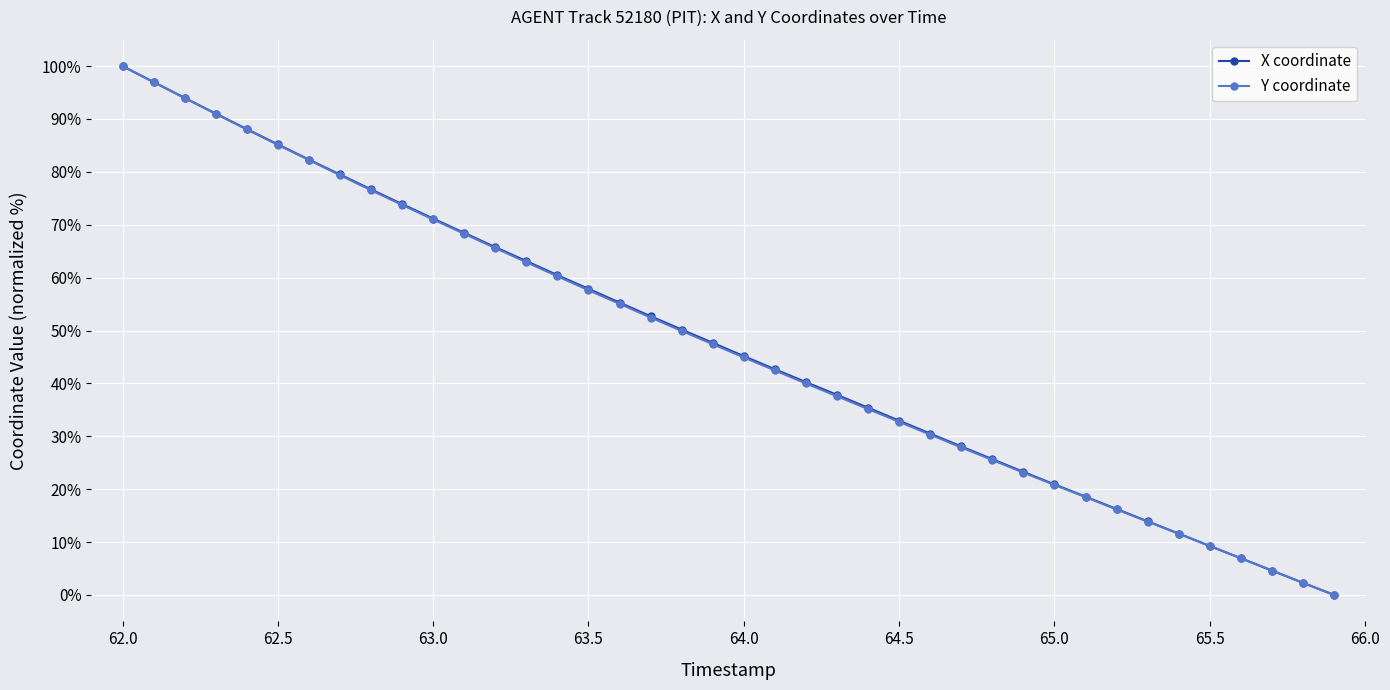

Reading left to right, transcribe all the data shown in this chart.

X coordinate: 100.0	97.0	94.0	91.0	88.1	85.2	82.3	79.5	76.7	73.9	71.2	68.5	65.8	63.1	60.5	57.9	55.3	52.7	50.2	47.7	45.2	42.7	40.2	37.8	35.4	33.0	30.5	28.1	25.7	23.3	20.9	18.6	16.3	13.9	11.6	9.3	6.9	4.6	2.3	0.0
Y coordinate: 100.0	97.0	94.0	91.0	88.0	85.1	82.2	79.4	76.5	73.7	71.0	68.3	65.6	62.9	60.3	57.6	55.0	52.5	49.9	47.4	44.9	42.5	40.0	37.6	35.2	32.7	30.3	27.9	25.5	23.1	20.8	18.5	16.2	13.9	11.6	9.2	6.9	4.6	2.3	0.0